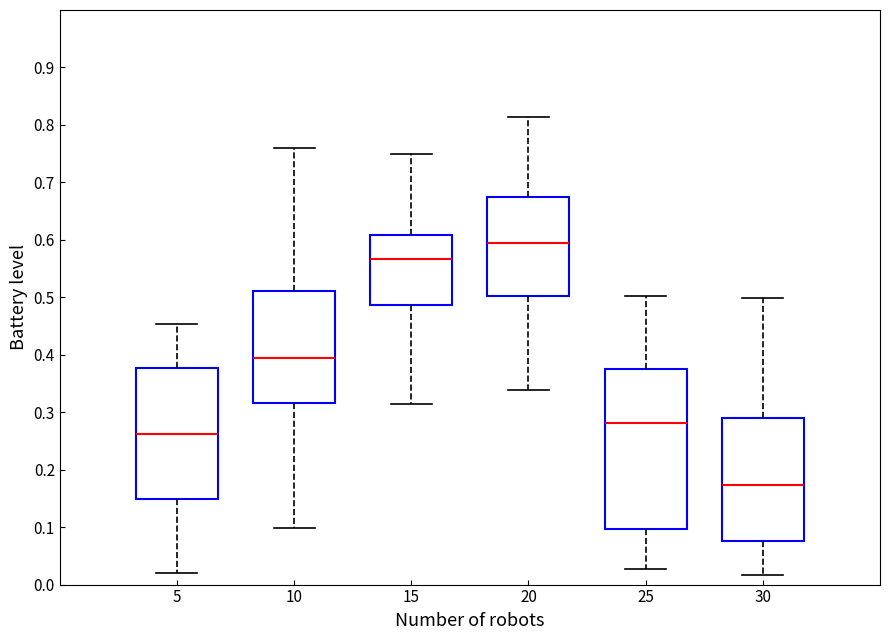

Reading left to right, read every box against the y-axis: the position of its median line, the range the box covers, and the ends of its whiskers. The values are not printed on the chart, so give them approximately, as read against the axis.

5: median 0.26, box 0.15 to 0.38, whiskers 0.02 to 0.45
10: median 0.39, box 0.32 to 0.51, whiskers 0.10 to 0.76
15: median 0.57, box 0.49 to 0.61, whiskers 0.31 to 0.75
20: median 0.60, box 0.50 to 0.67, whiskers 0.34 to 0.81
25: median 0.28, box 0.10 to 0.37, whiskers 0.03 to 0.50
30: median 0.17, box 0.08 to 0.29, whiskers 0.02 to 0.50